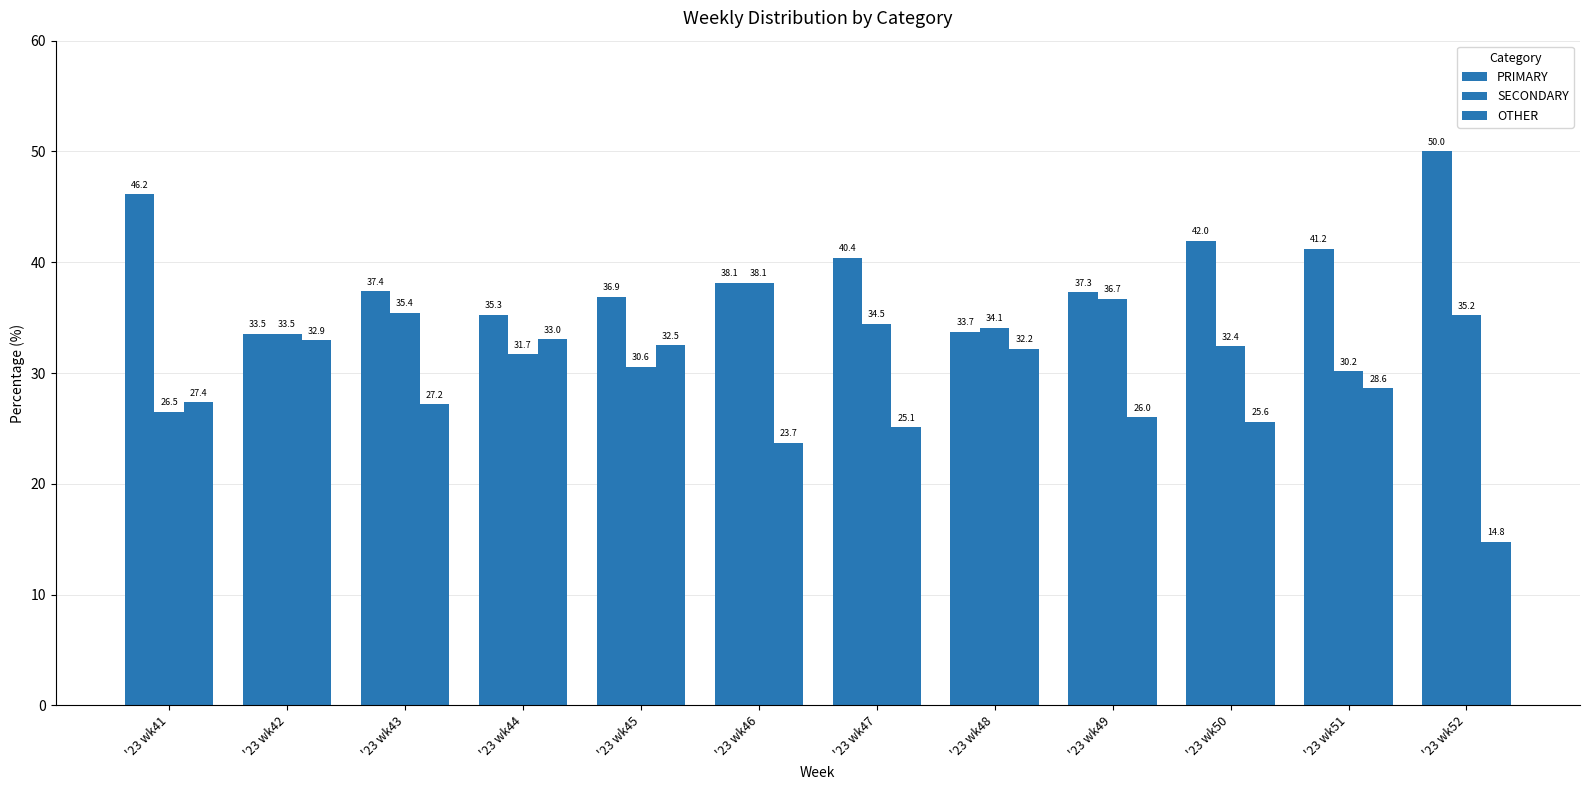

How many groups of bars are there?

12